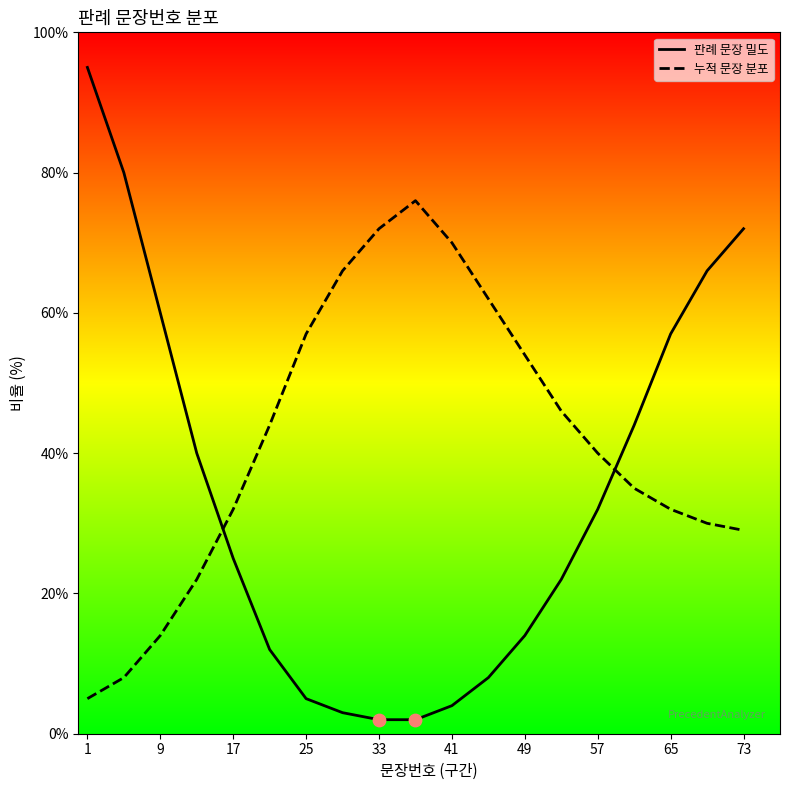

Is the value of 누적 문장 분포 at 73 greater than the value of 판례 문장 밀도 at 25?

Yes